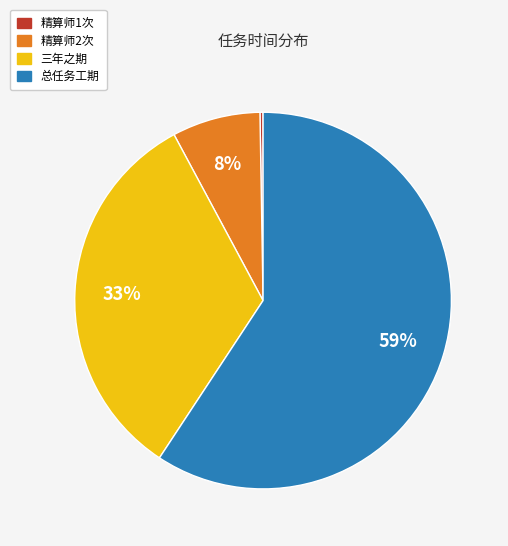

To the nearest percent, what is the average slice percentage?

25%